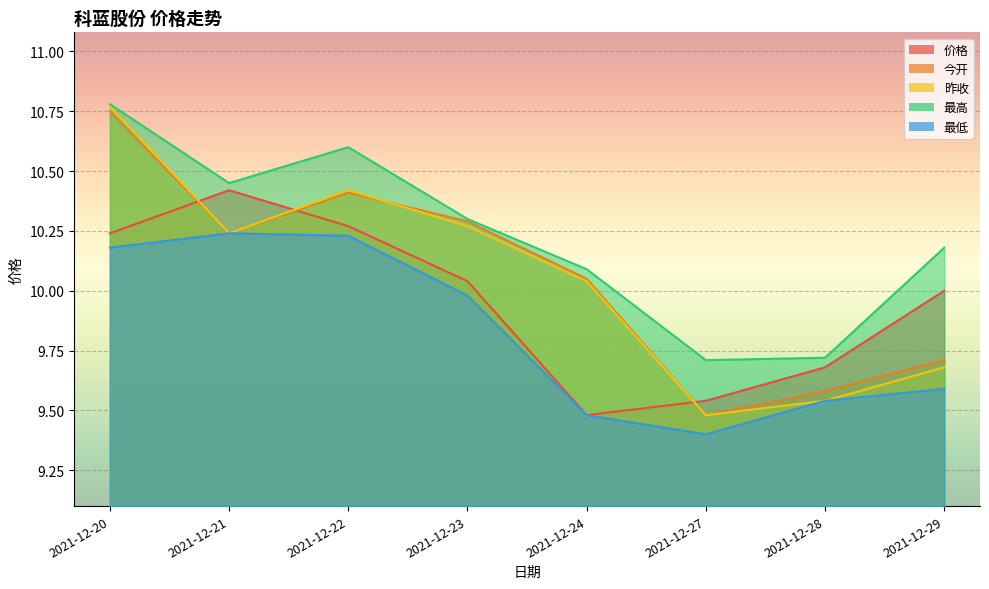

How many categories are shown in the chart?

8